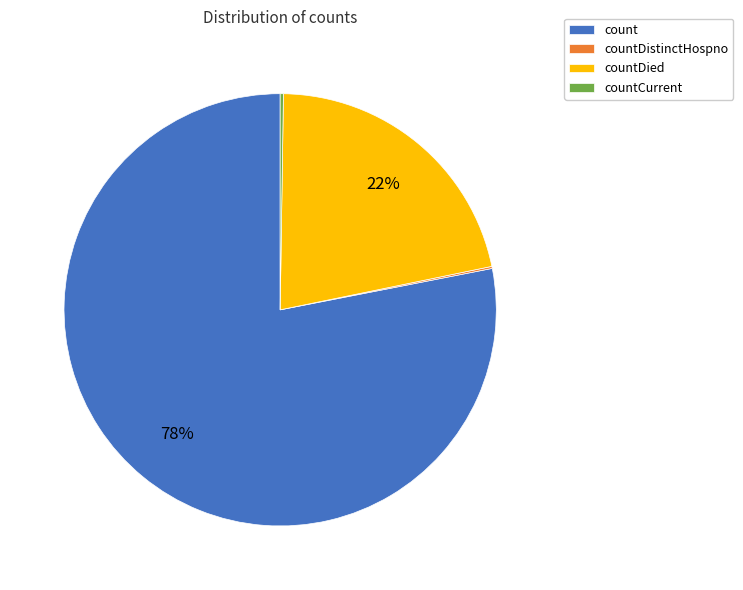

Which slice represents more than half of the pie?

count